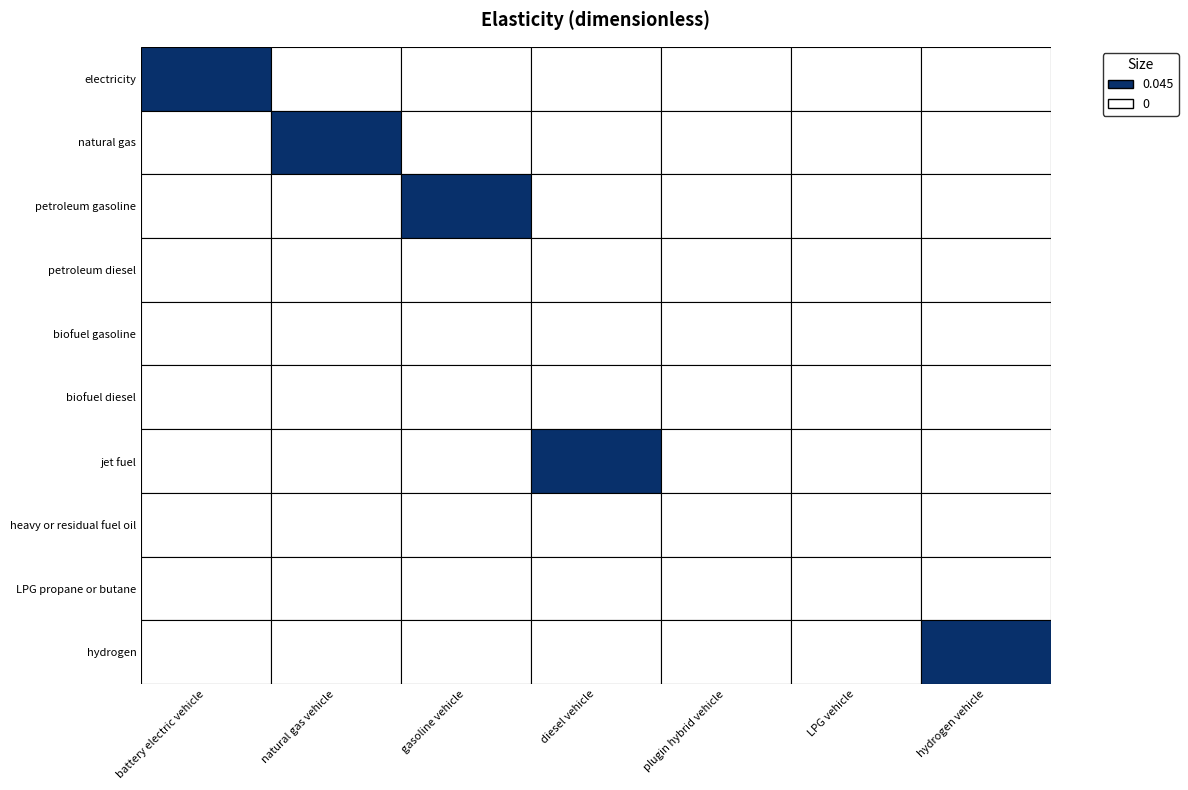

Is it true that jet fuel equals 0.0 at biofuel gasoline?

True